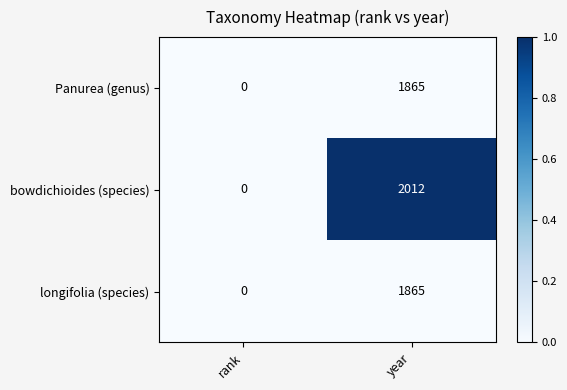

What is the total value across all series at year?

5742